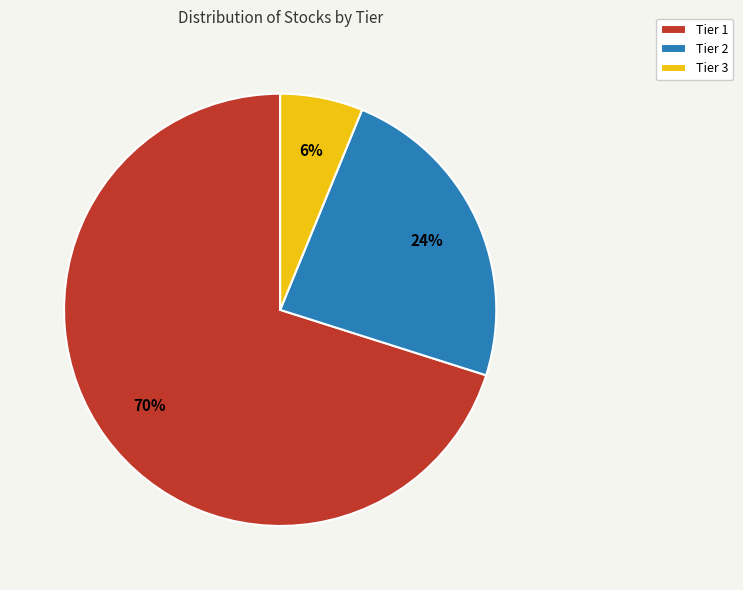

Which category has the biggest portion of the pie?

Tier 1